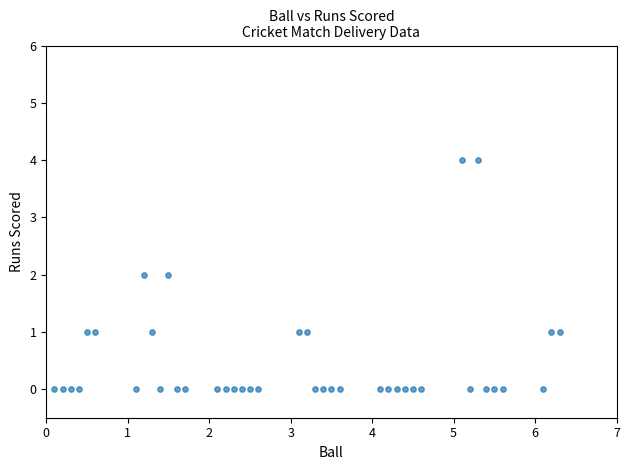

What is the range of Y values (max minus min)?

4